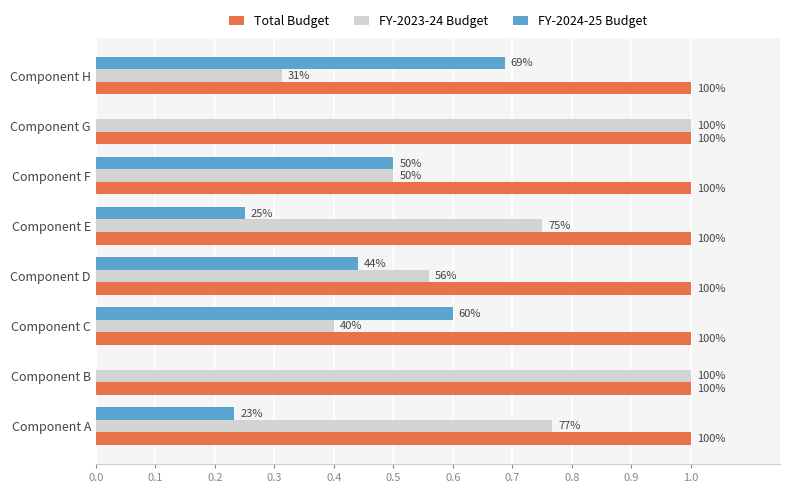

What are all the series names shown in the legend?

Total Budget, FY-2023-24 Budget, FY-2024-25 Budget